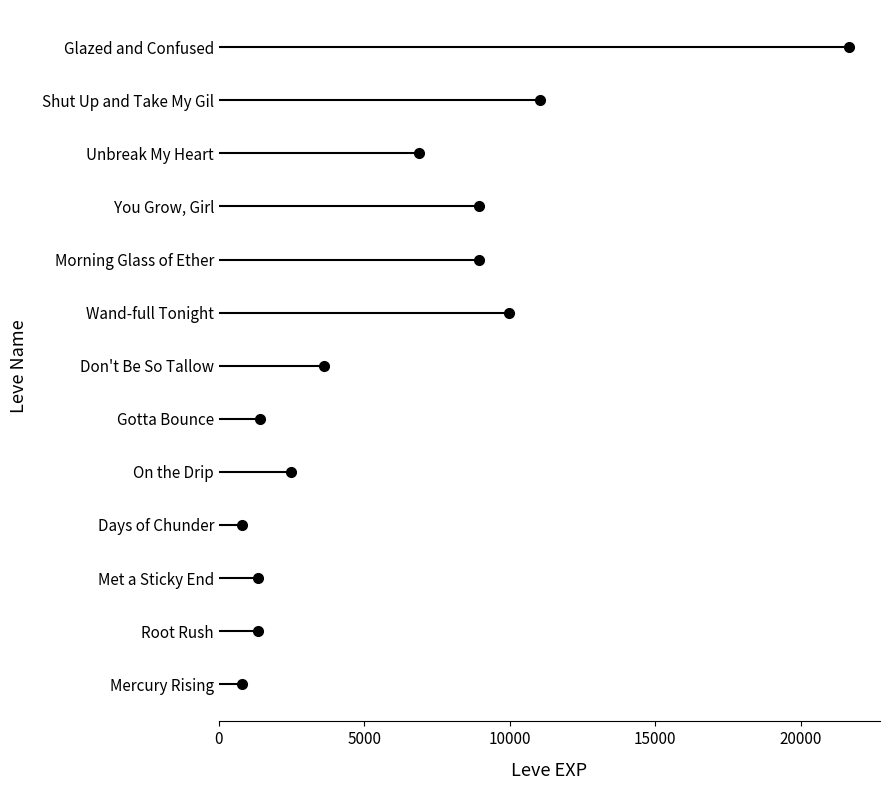

The value at On the Drip is 1653. True or false?

False